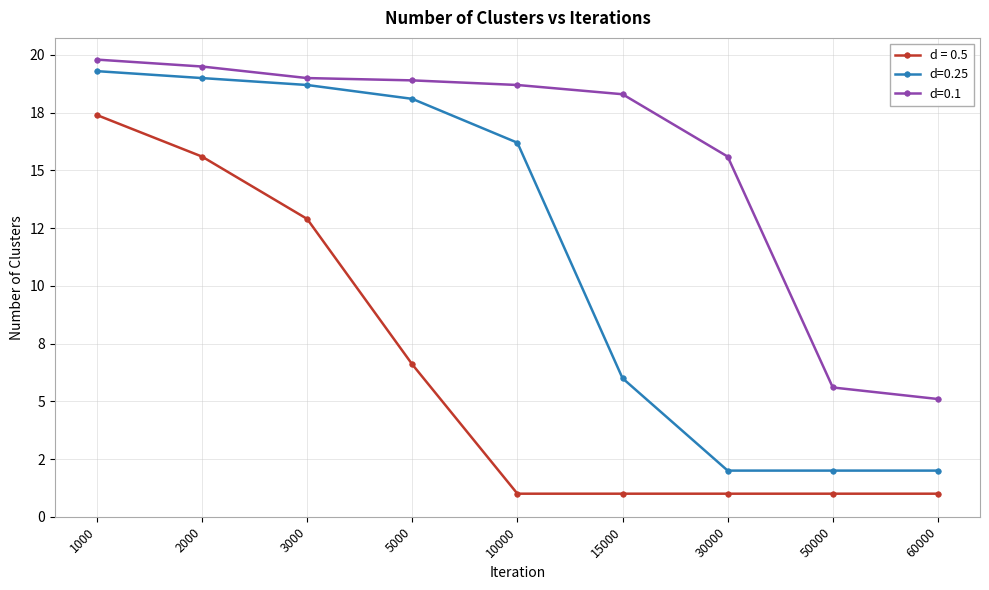

What is the difference between the highest and lowest values at 30000?

14.6